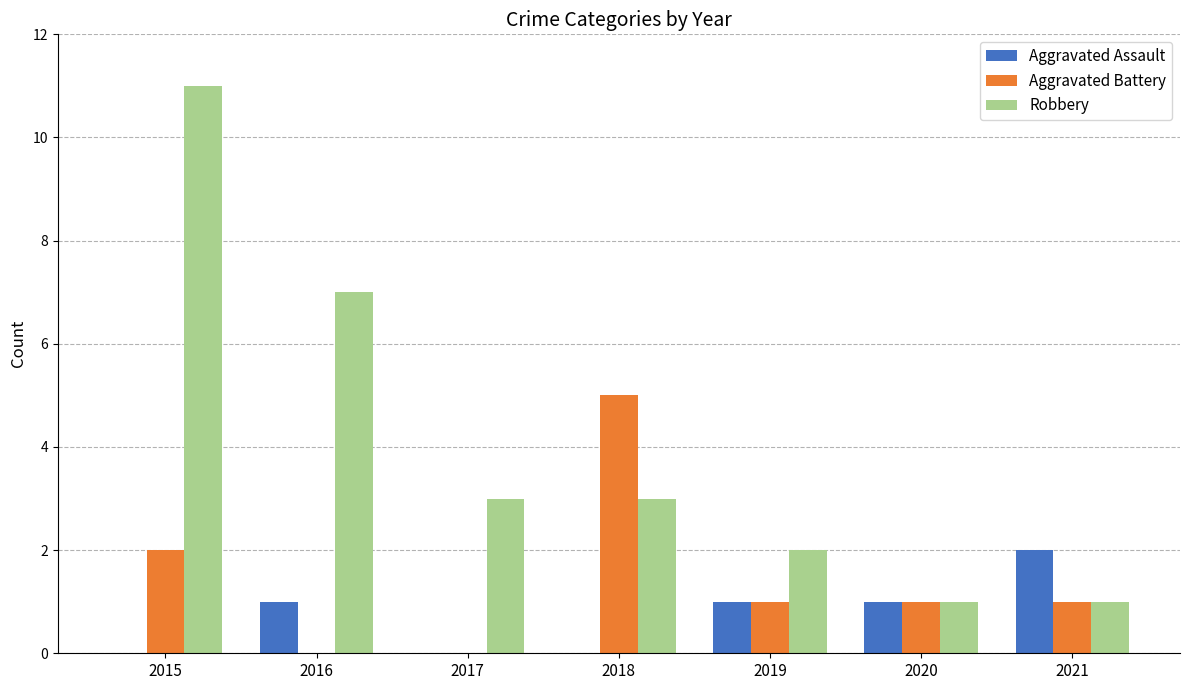

At which label does Robbery reach its peak?

2015